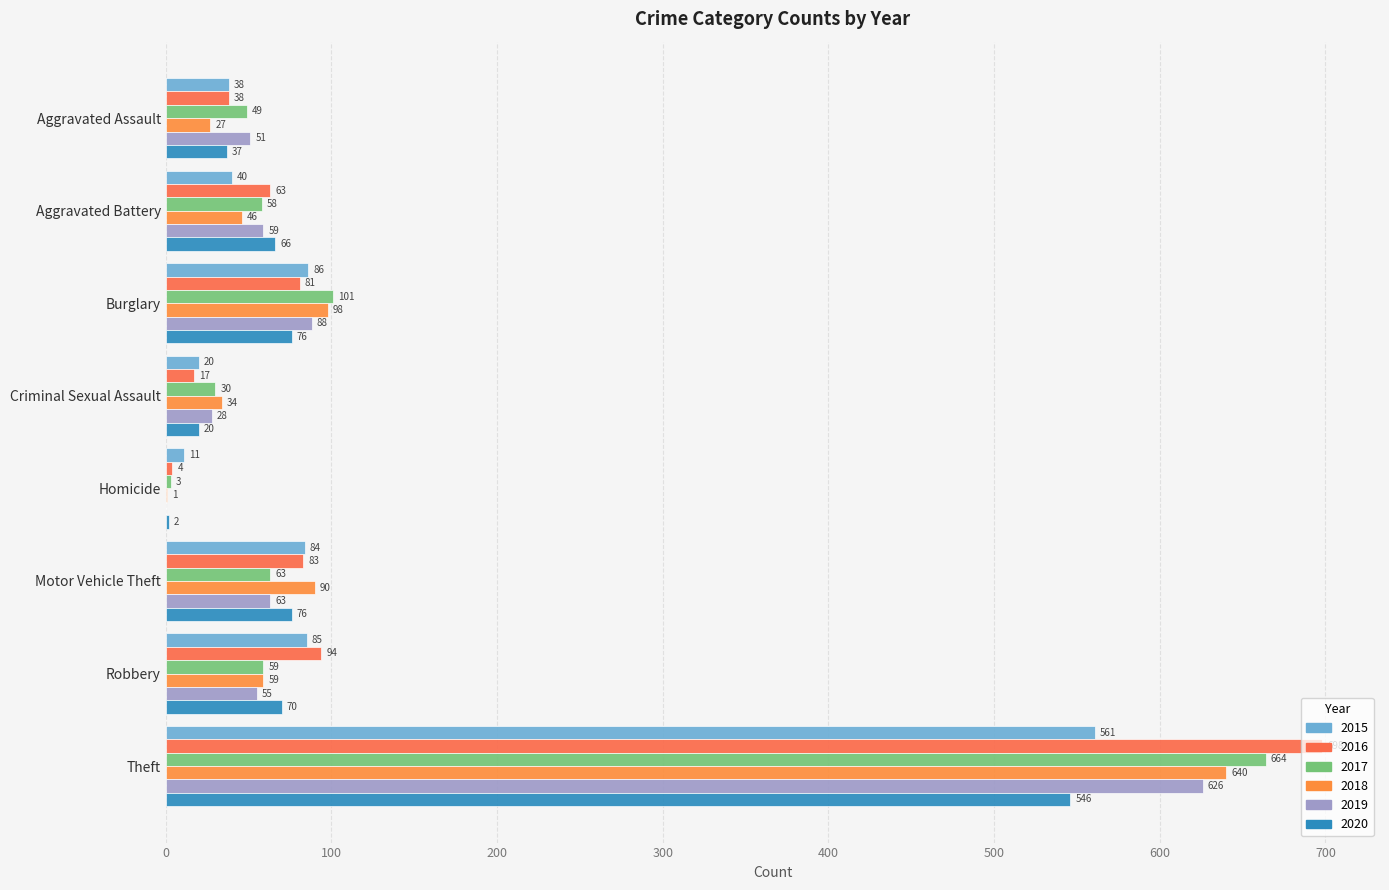

The 2017 series shows 30 at Criminal Sexual Assault. True or false?

True